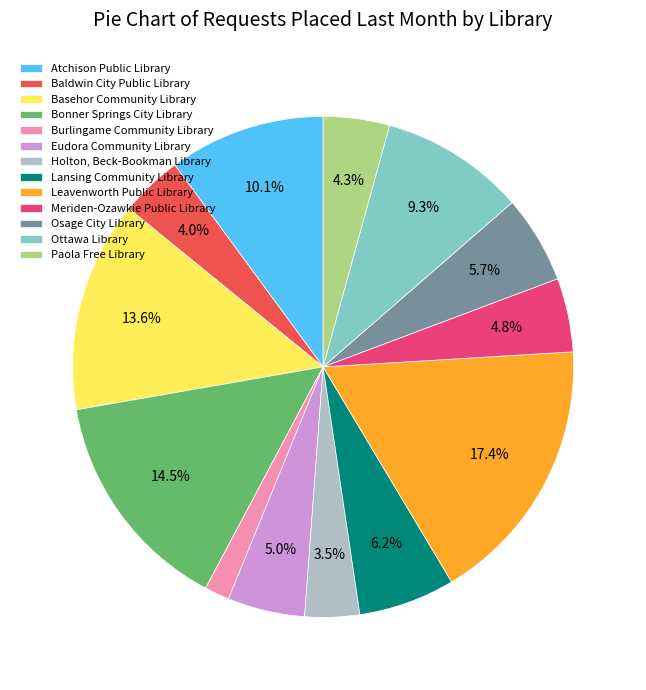

Do Lansing Community Library and Baldwin City Public Library together represent more than half of the pie?

No